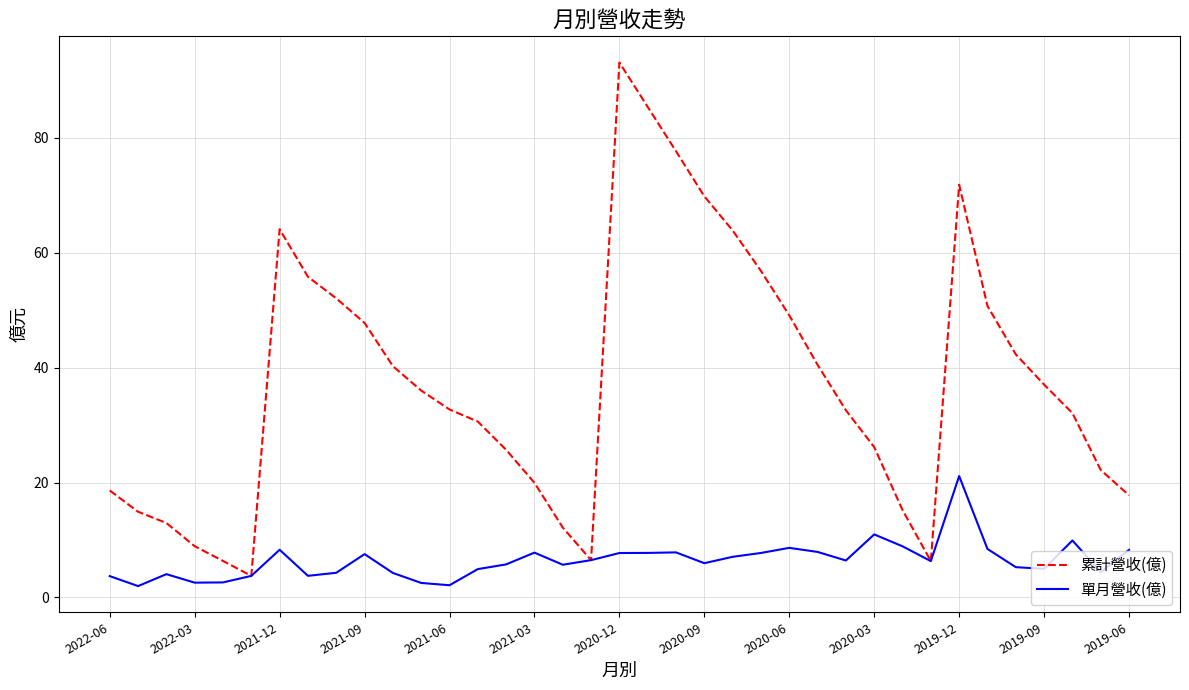

What is the minimum value for 累計營收(億)?

3.7